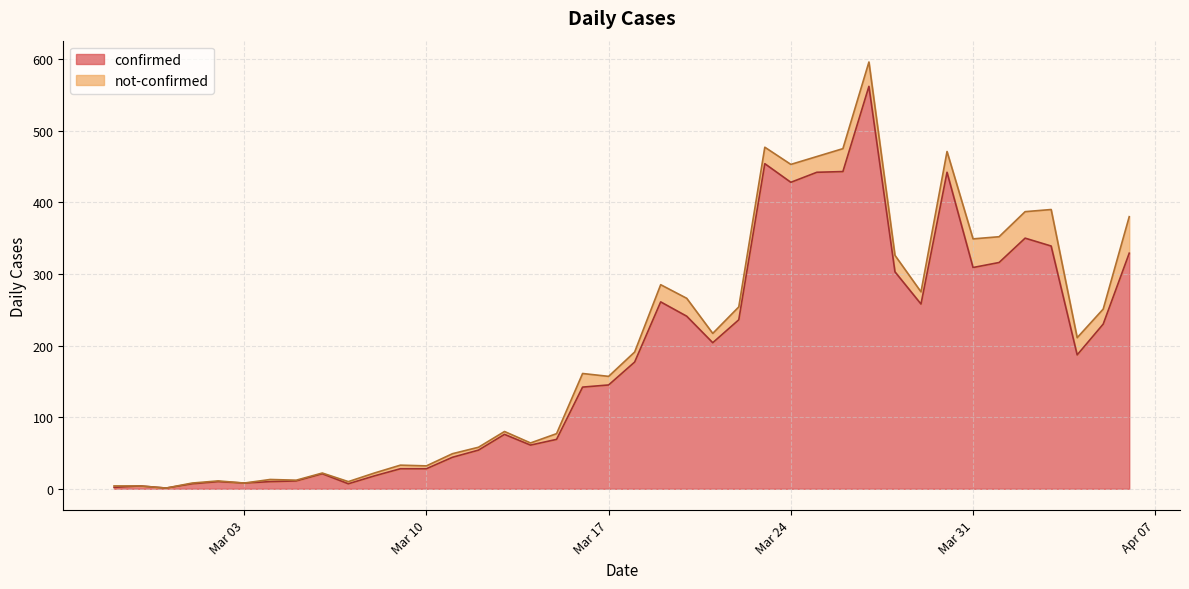

What is the value of the 7th point from the left?

10